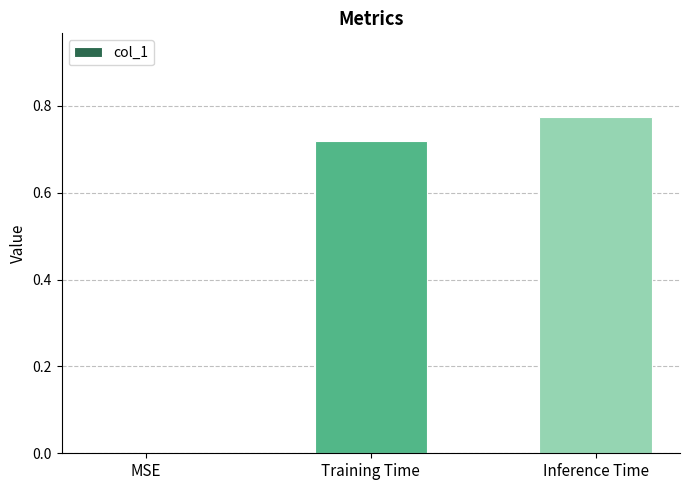

What is the change in value from MSE to Training Time?

+0.7